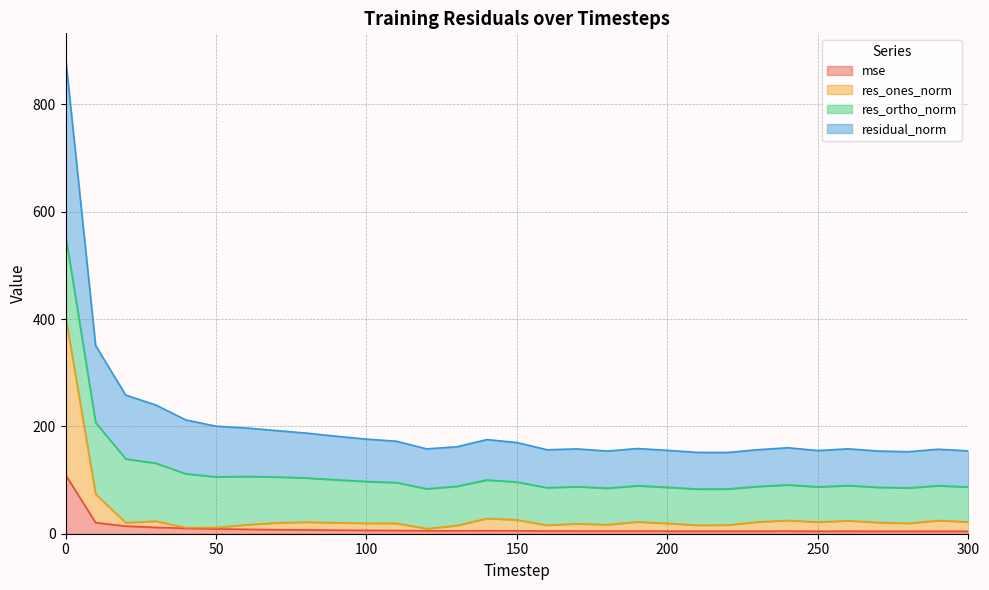

Between 110 and 40, which is larger?

40